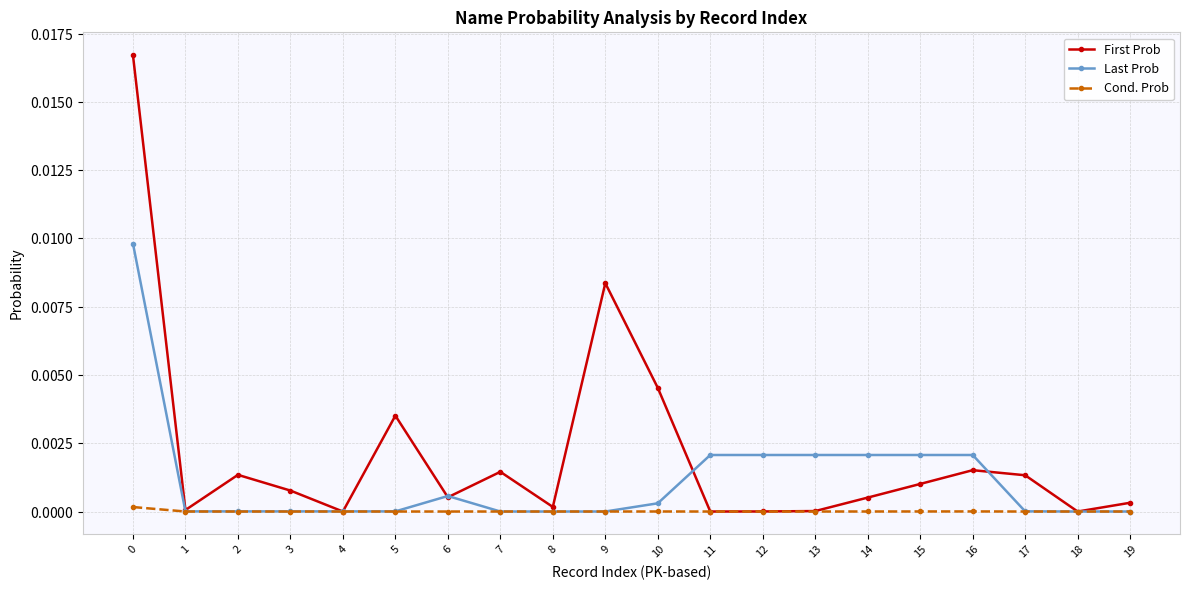

True or false: Cond. Prob and Last Prob cross at least once.

False